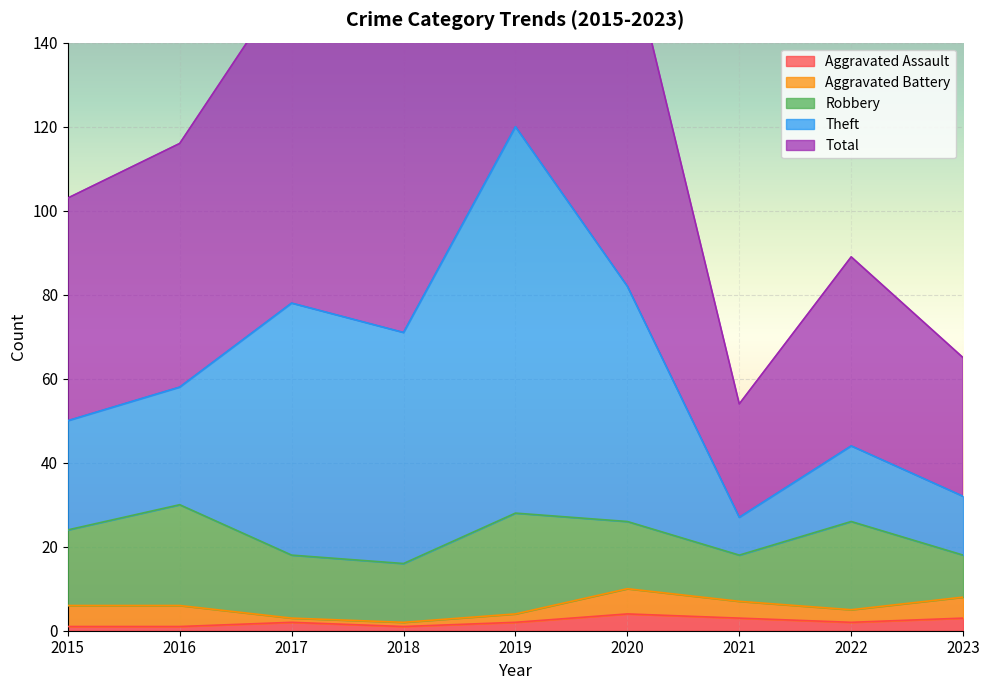

What is the maximum value for Aggravated Assault?

4